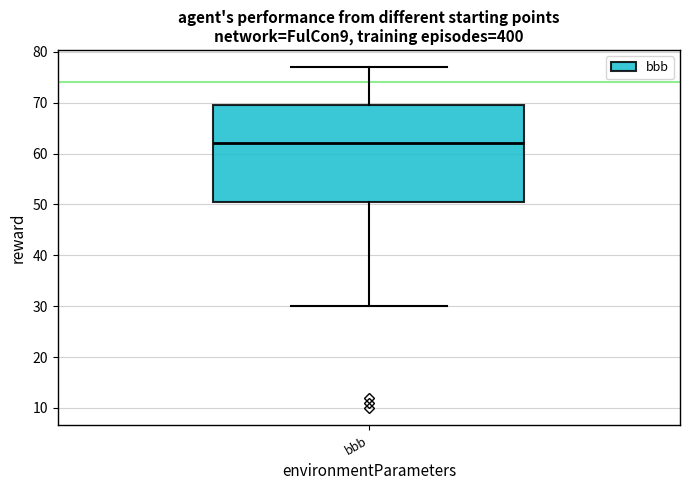

Transcribe this box plot: give where the median line is, the range the box spans, and where the two whiskers end, as read against the y-axis. The values are not printed on the chart, so give them approximately, as read against the axis.

median 62, box 51 to 70, whiskers 30 to 77